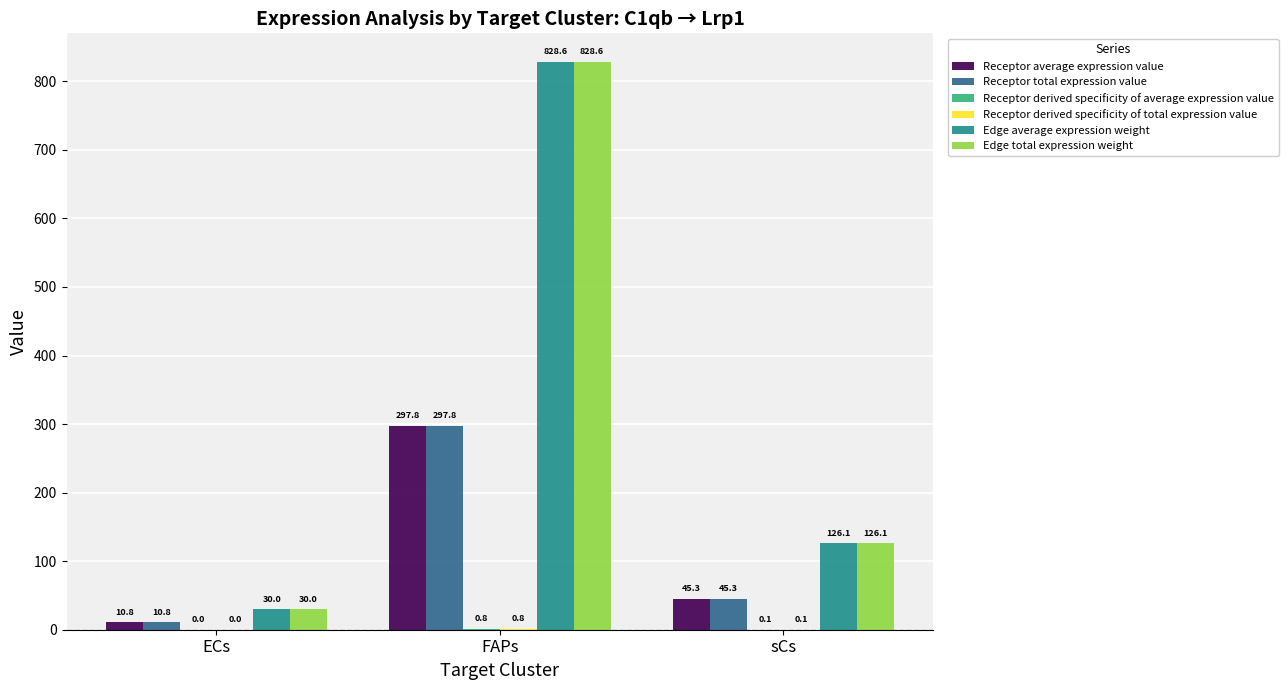

Where is Edge total expression weight nearest to the value 429?

sCs